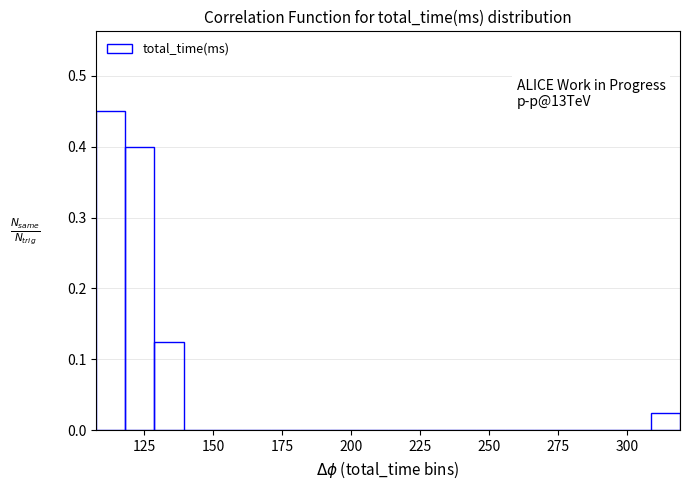

Read against the x-axis, roughly where is the centre of the tallest bar?

115